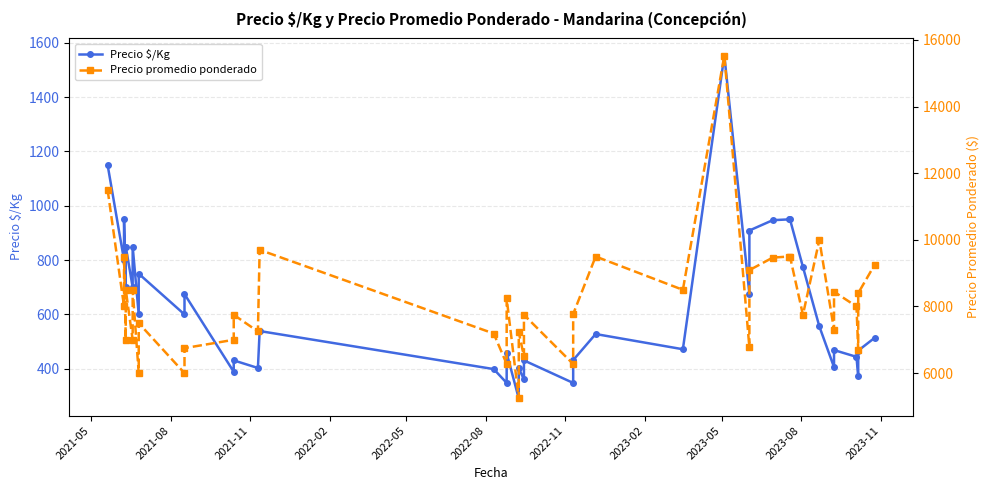

List the series in order of their overall mean, highest first.

Precio promedio ponderado, Precio $/Kg